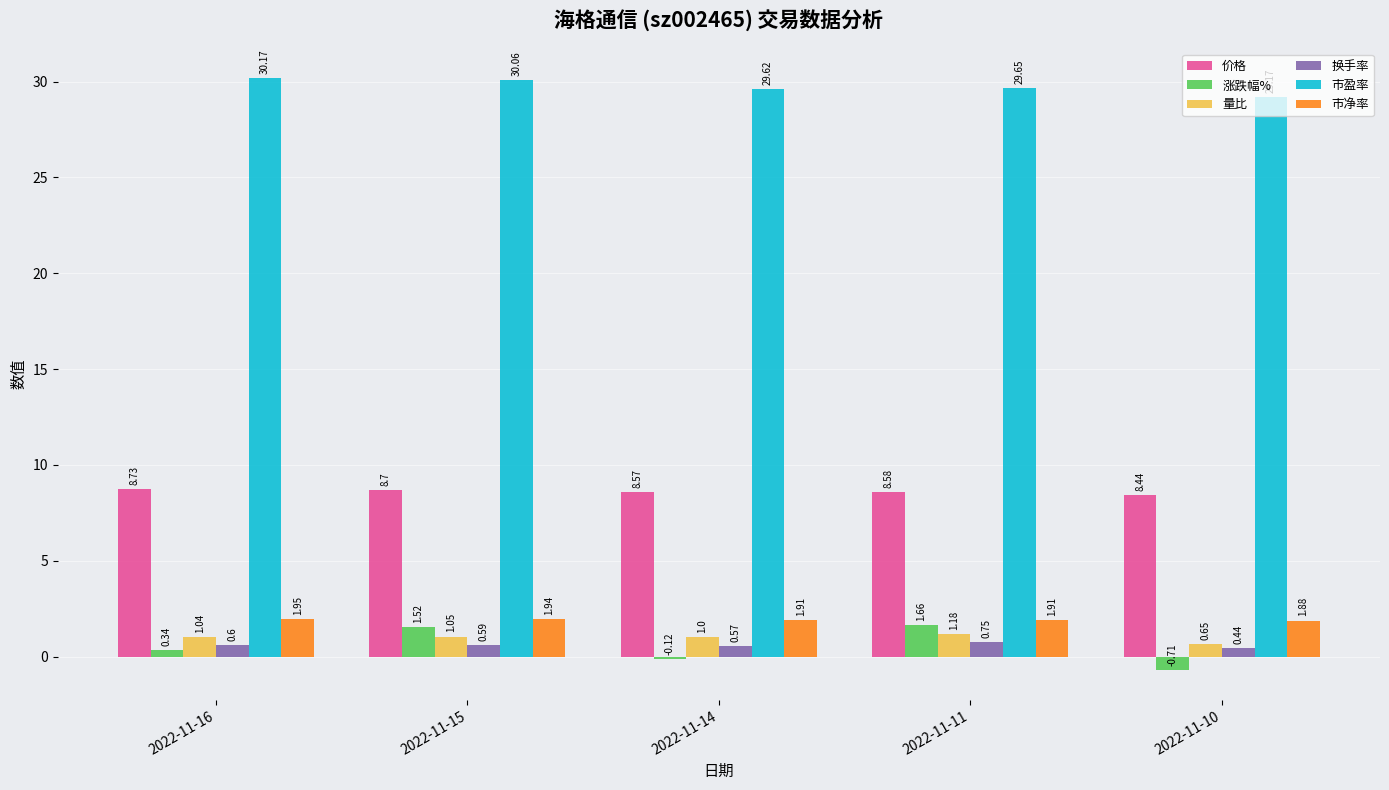

What is the difference between the highest and lowest values at 2022-11-10?

29.9